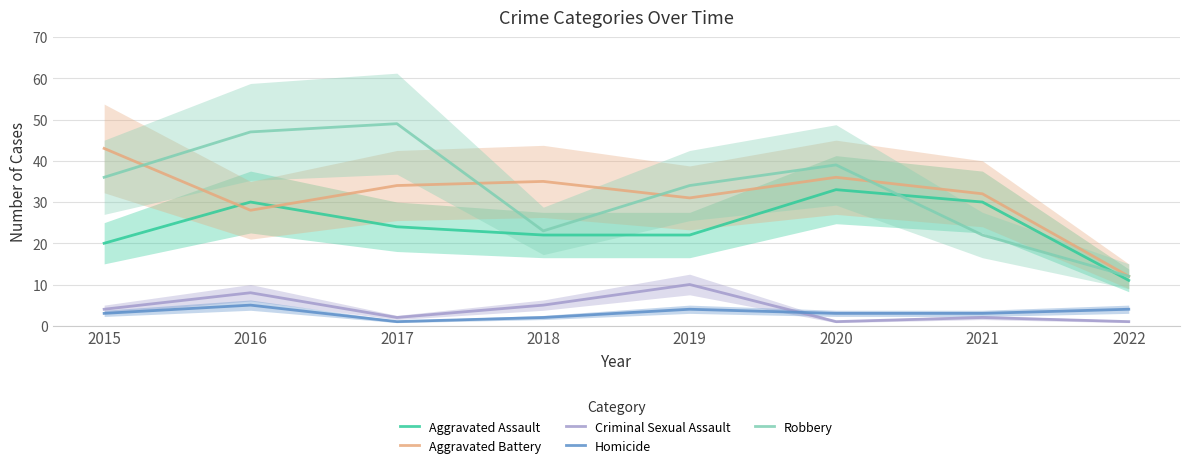

Between 2015 and 2022, which series saw the biggest shift?

Aggravated Battery